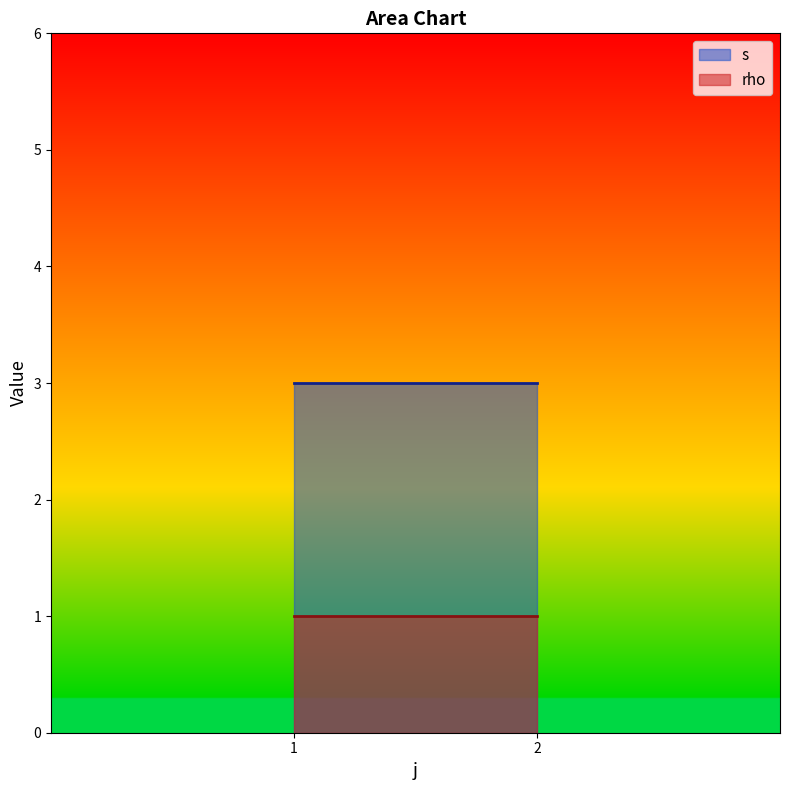

Which category has the highest value in the s series?

1